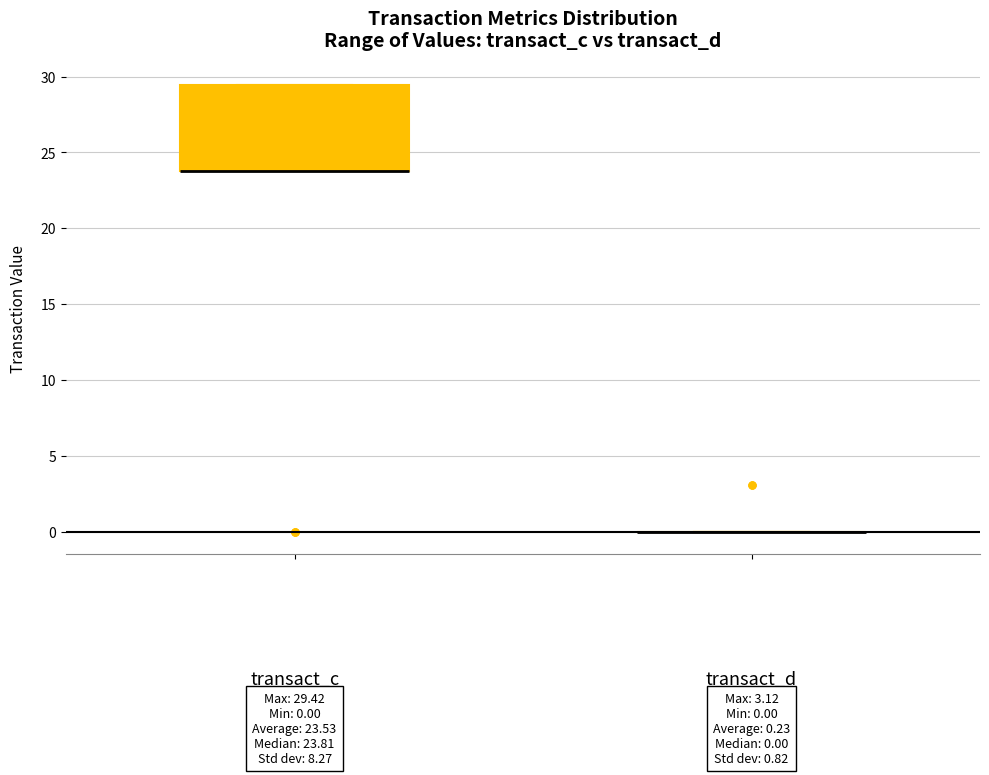

Which box is the tallest, from its lower edge to its upper edge?

transact_c